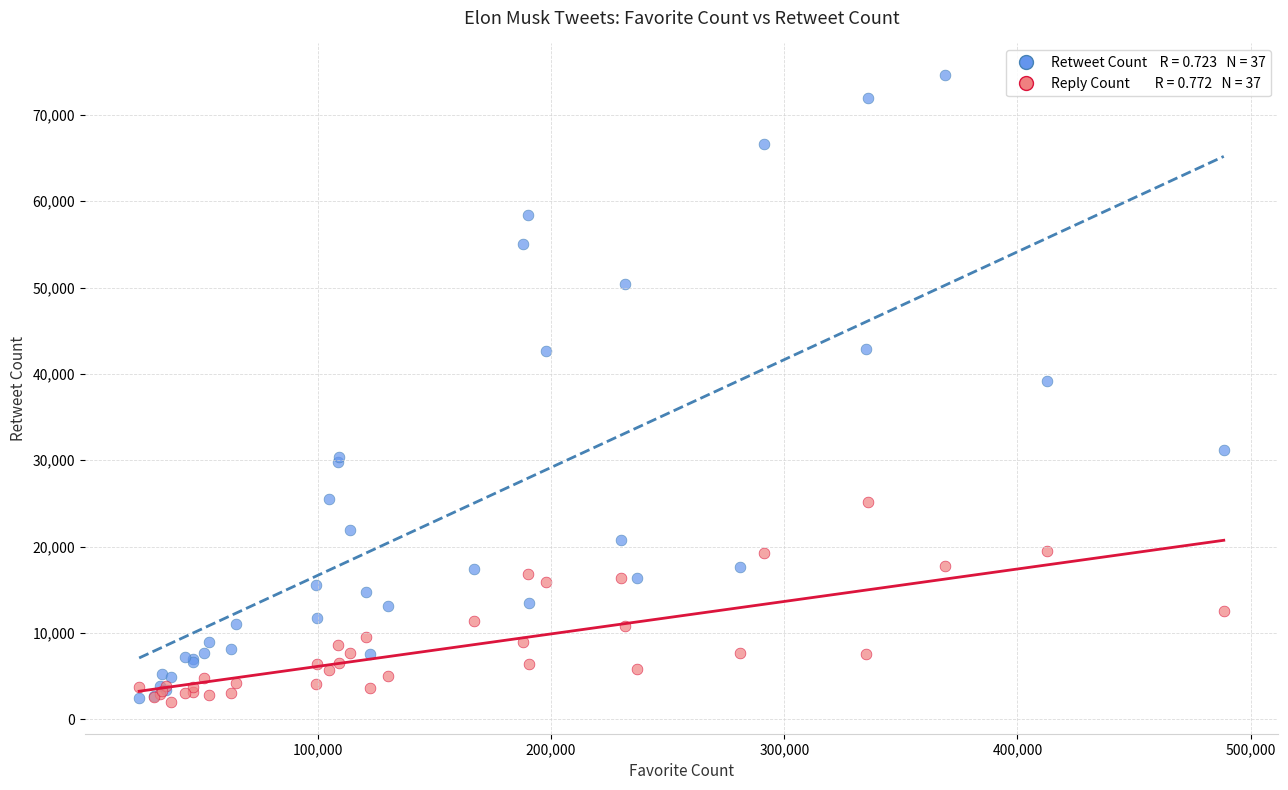

Across all series, what Y value is closest to 38304?

39161